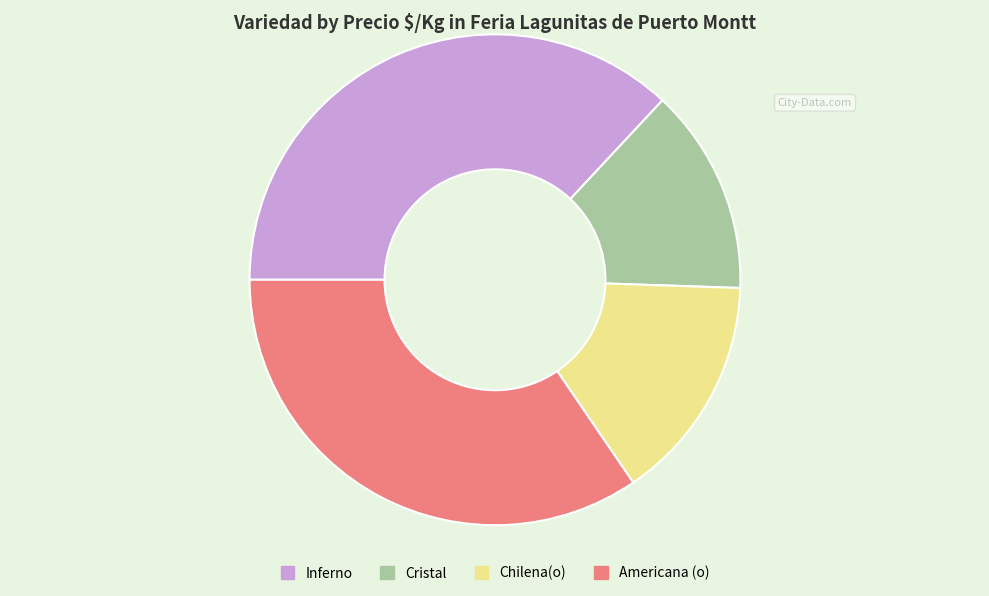

Which category has the smallest portion of the pie?

Cristal